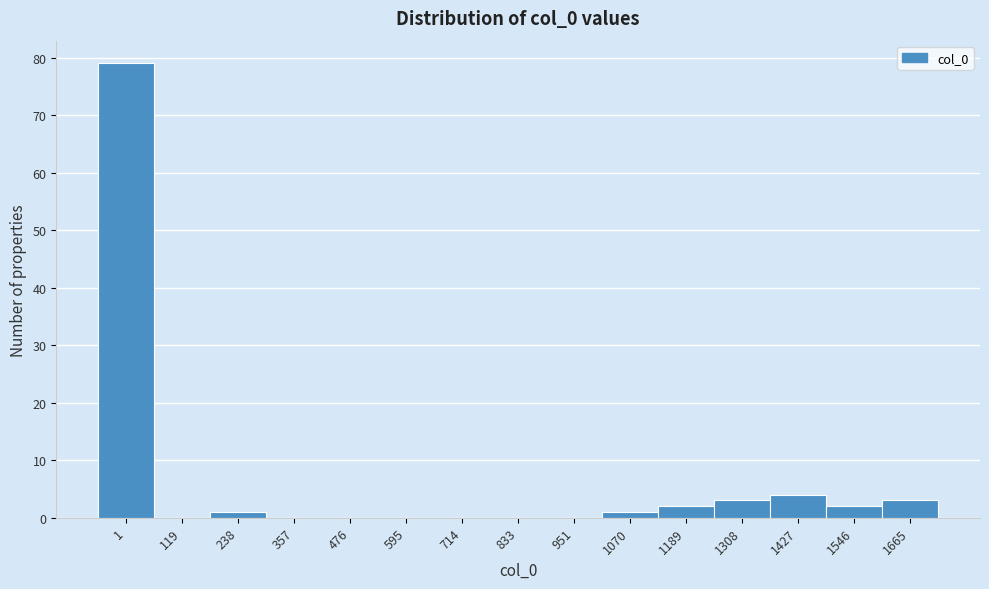

Reading left to right, transcribe all the data shown in this chart.

1=79	119=0	238=1	357=0	476=0	595=0	714=0	833=0	951=0	1070=1	1189=2	1308=3	1427=4	1546=2	1665=3